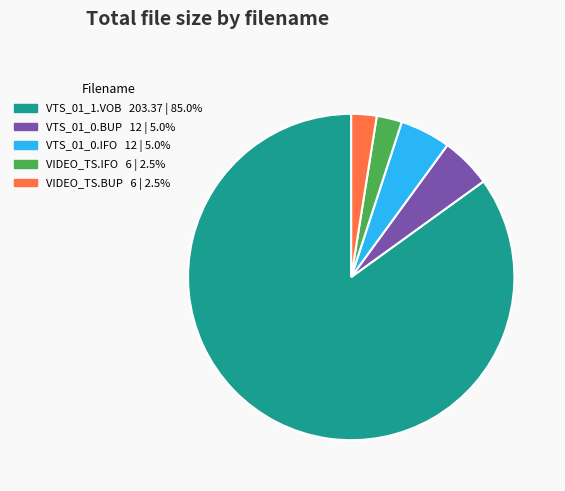

Which has a higher value, VTS_01_0.IFO or VIDEO_TS.IFO?

VTS_01_0.IFO